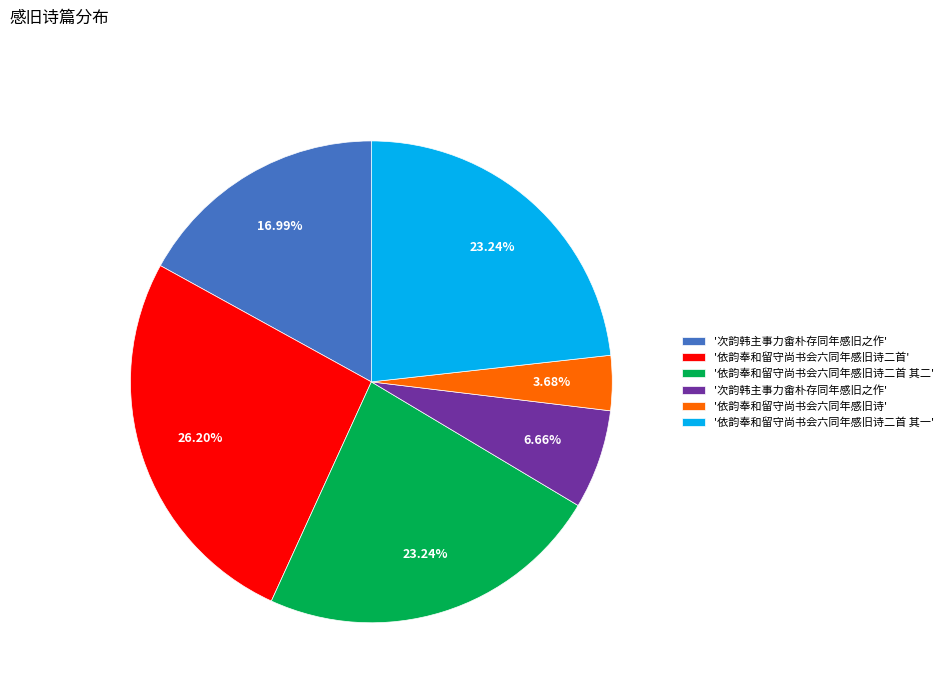

How many segments does this pie chart have?

6